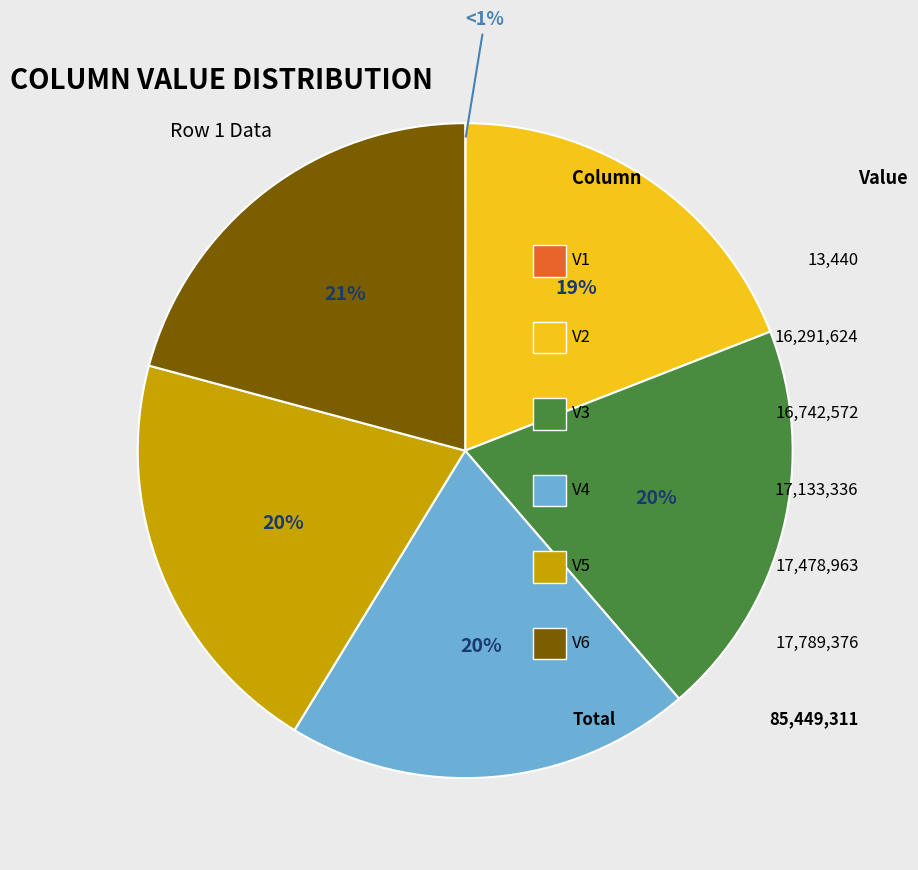

Is it true that V6 is 21% of the pie?

True